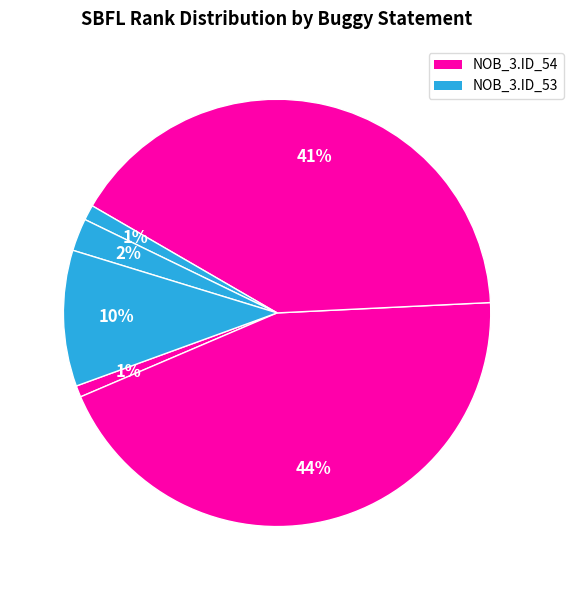

Count the number of slices in the pie.

6